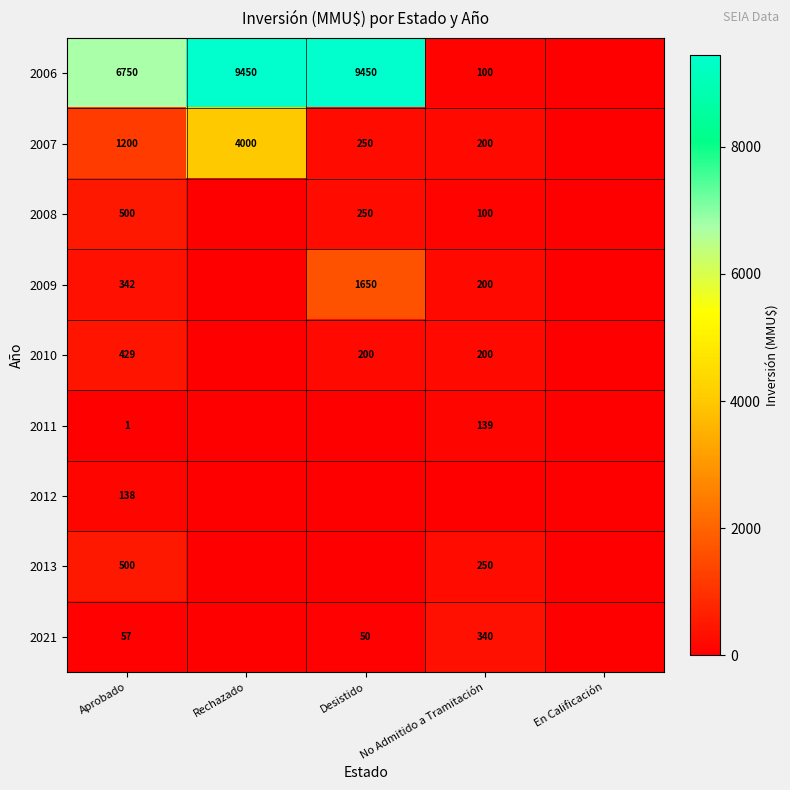

Which has a higher value, Rechazado or Desistido?

Rechazado